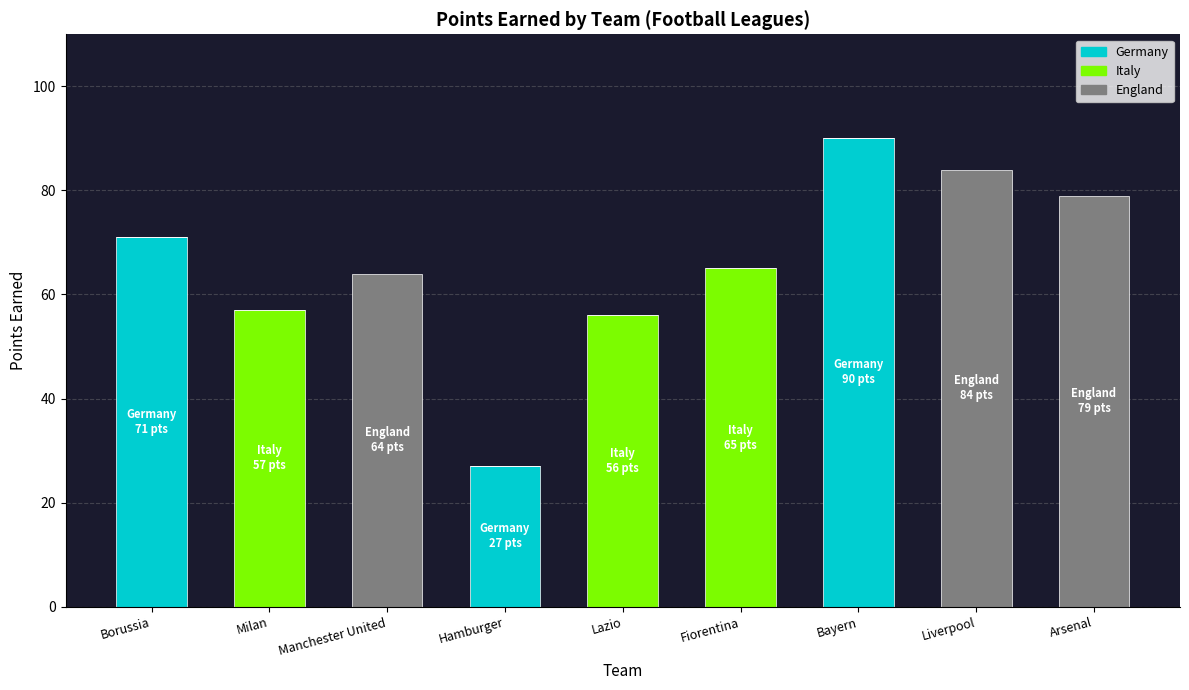

What is the total value across all series at Milan?

57